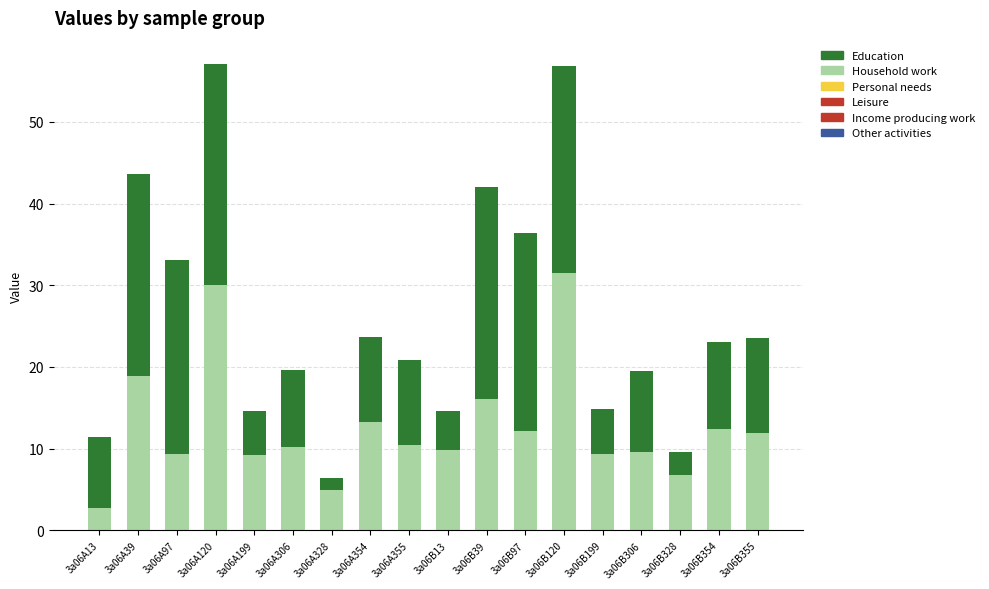

Are the bars grouped side by side (vs. stacked)?

No